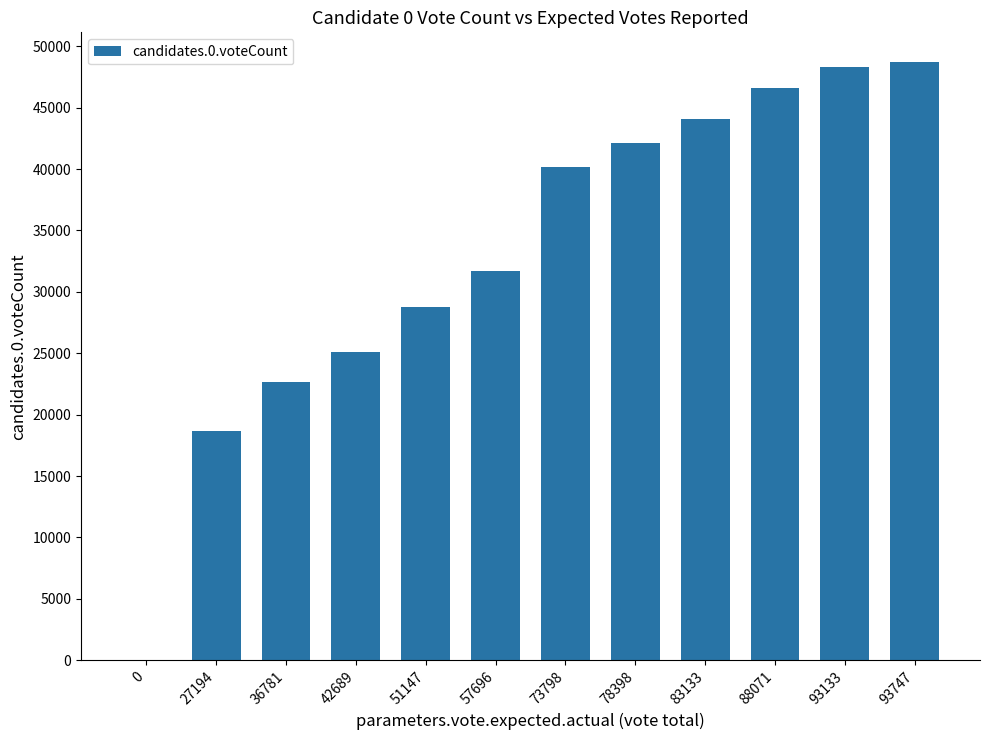

The chart shows a value of 47866 at 57696. True or false?

False